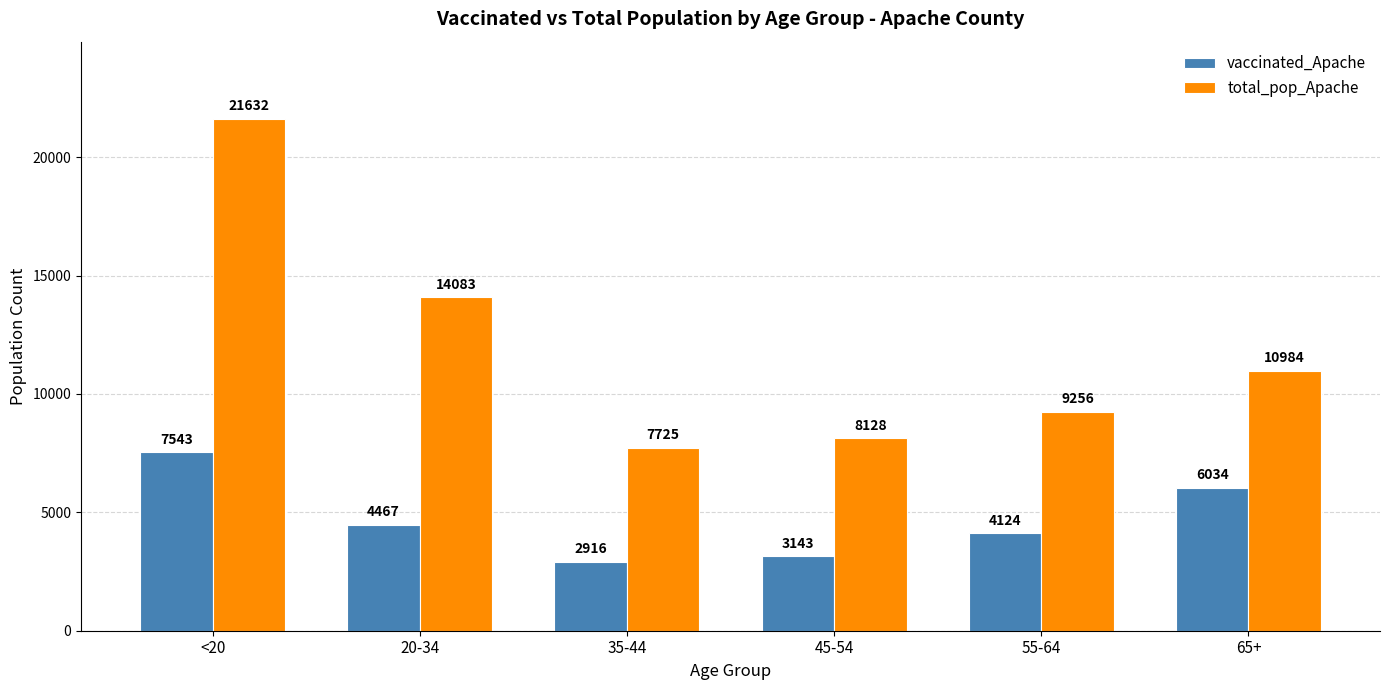

Reading left to right, extract all data points from this chart.

vaccinated_Apache: <20=7543	20-34=4467	35-44=2916	45-54=3143	55-64=4124	65+=6034
total_pop_Apache: <20=21632	20-34=14083	35-44=7725	45-54=8128	55-64=9256	65+=10984